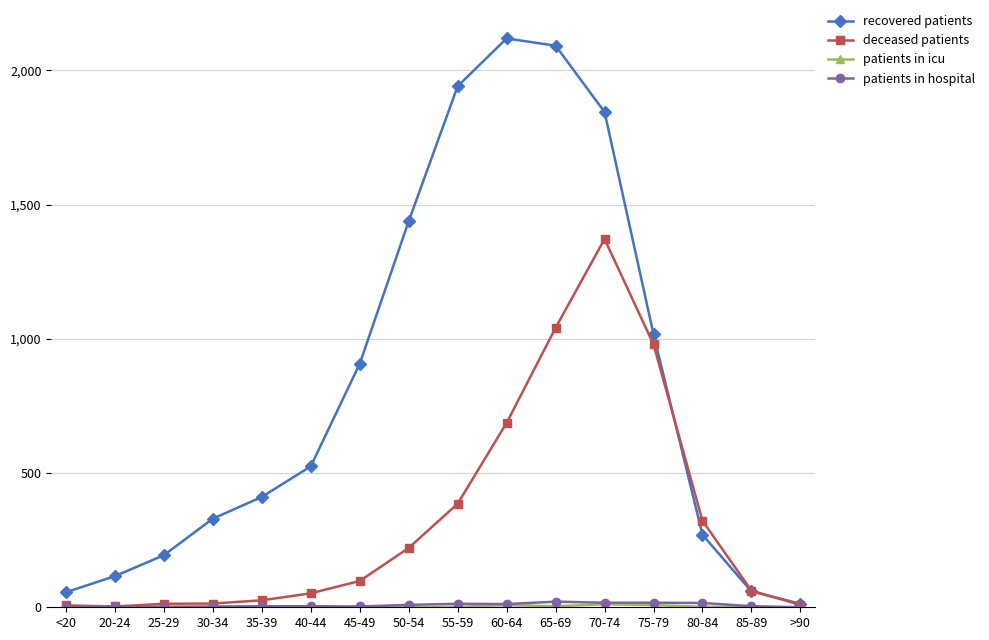

How many values in the deceased patients series are below 98?

8